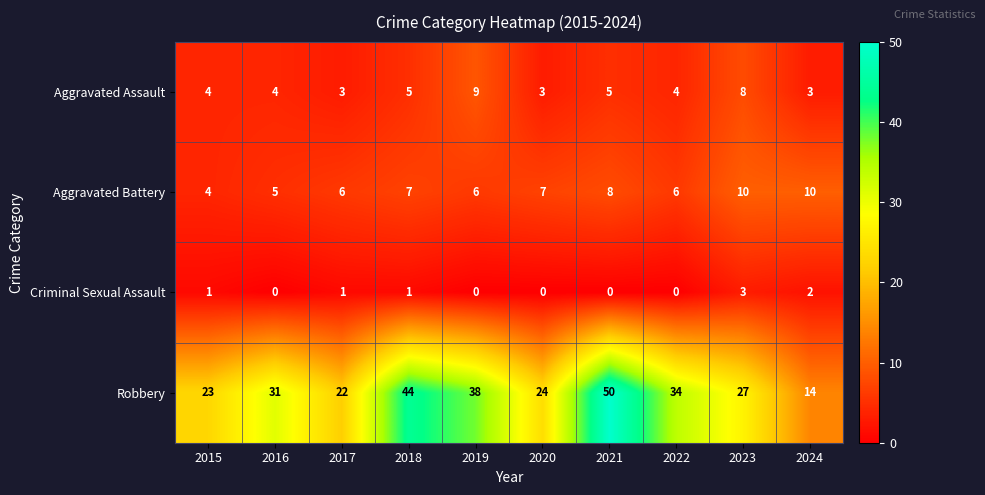

How many categories are shown in the chart?

10